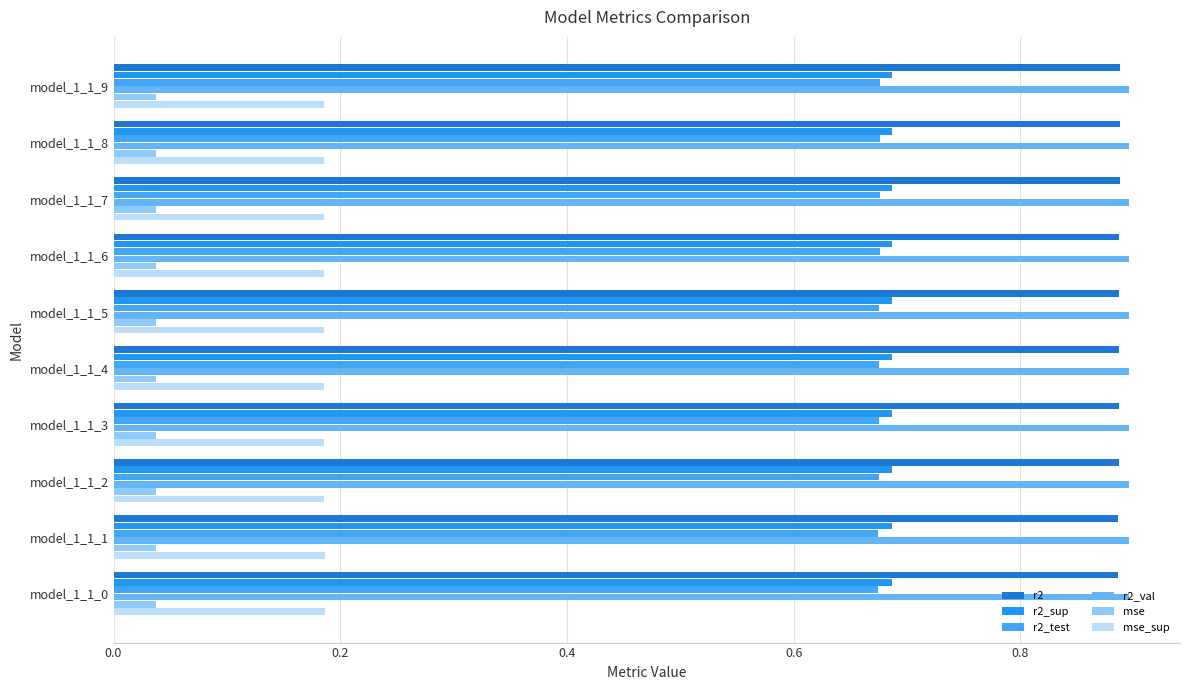

How many categories are shown in the chart?

10